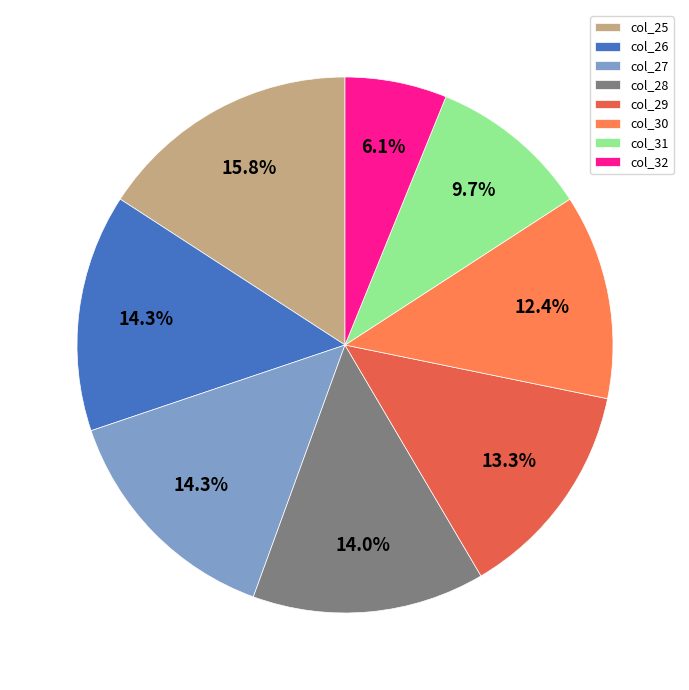

To the nearest percent, what portion does col_30 represent?

12%